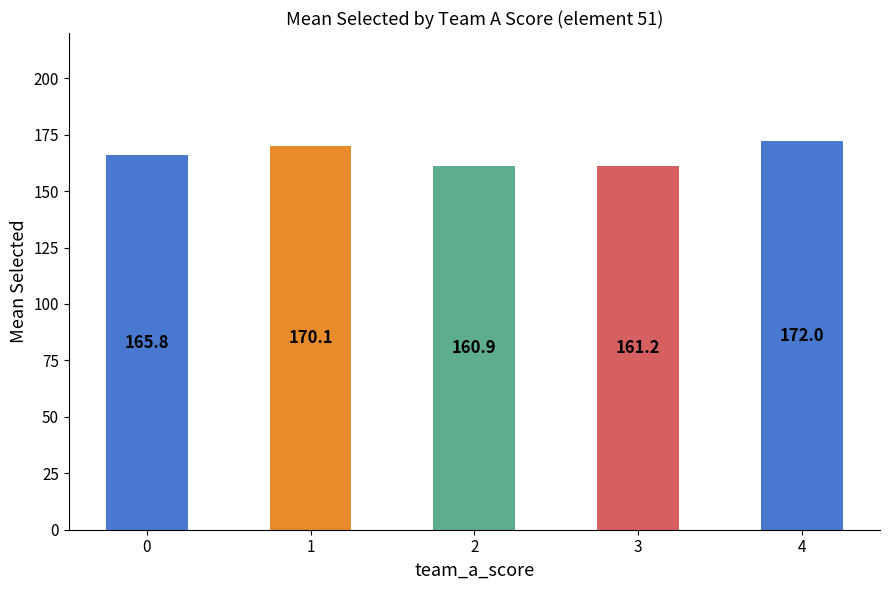

List the labels in order of value, largest first.

4, 1, 0, 3, 2